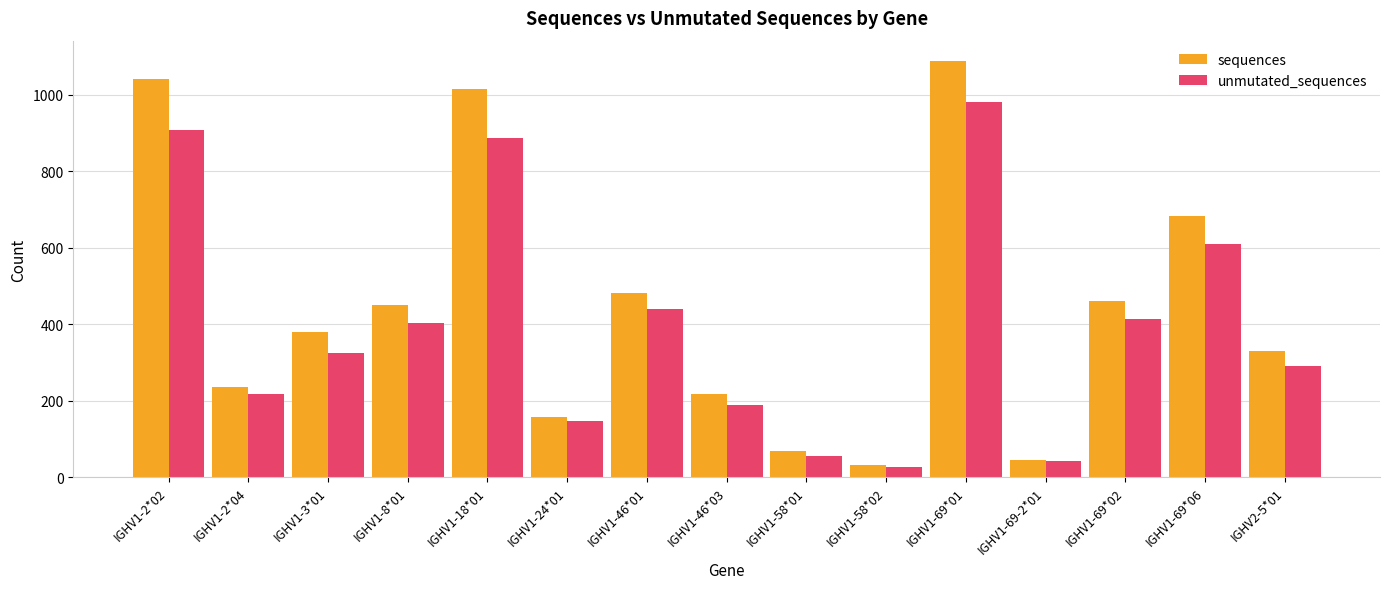

What is the label of the 9th bar from the left?

IGHV1-58*01